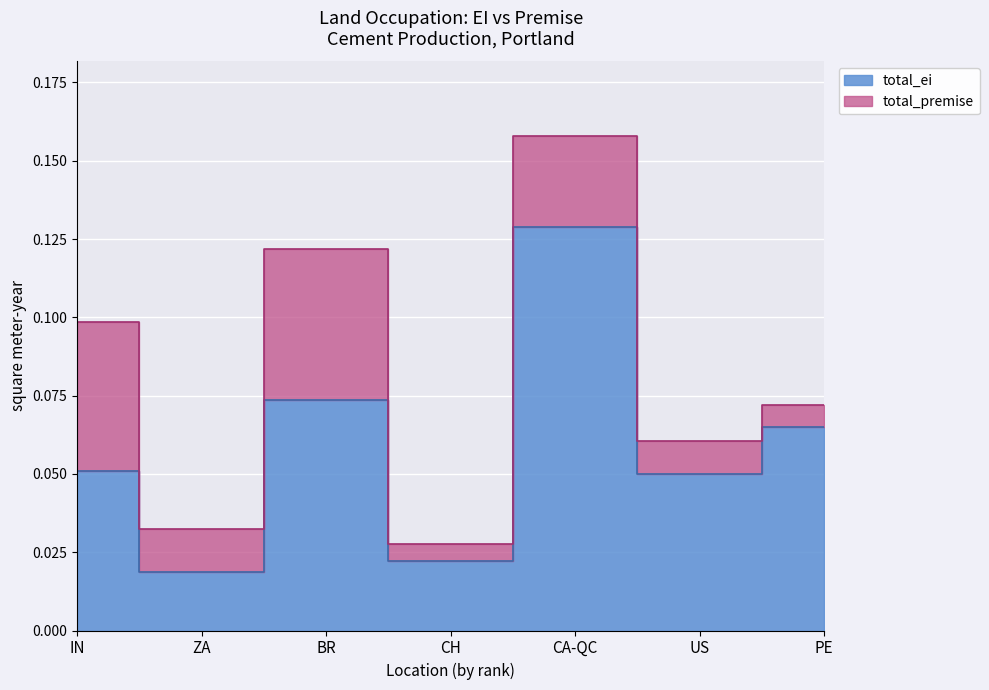

List the labels in order of value, largest first.

CA-QC, BR, PE, IN, US, CH, ZA